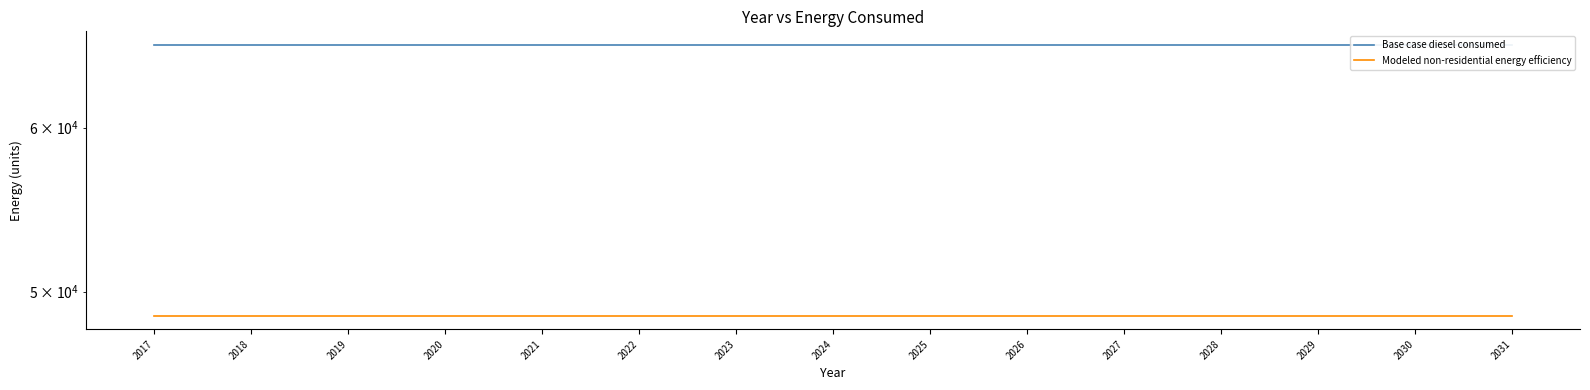

What is the total value across all series at 2020?

114476.2